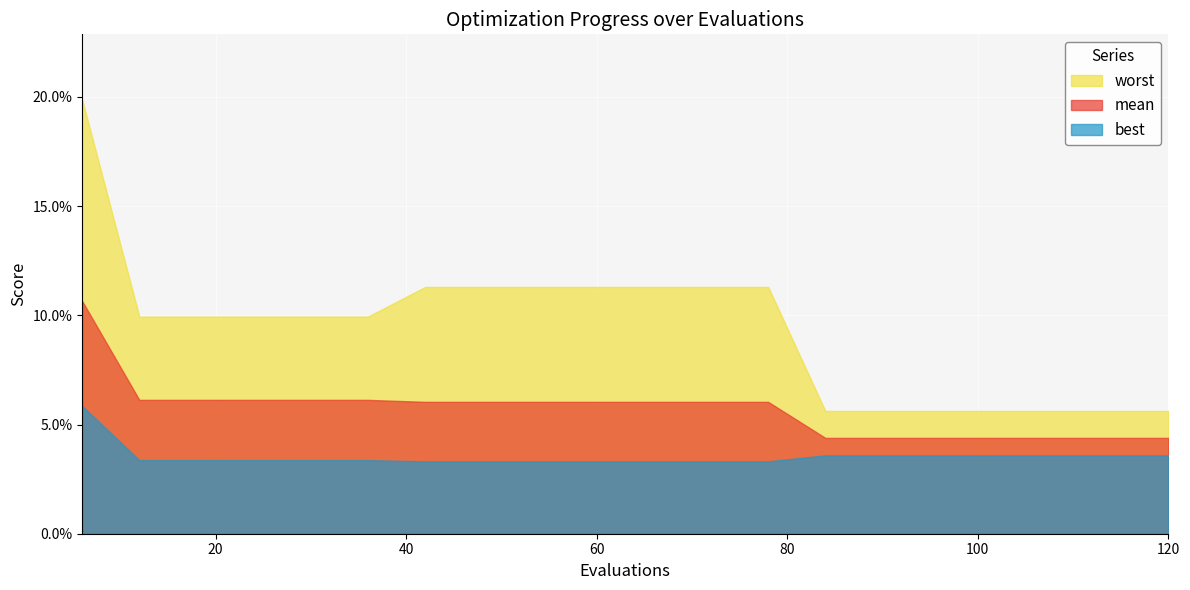

Reading left to right, extract all data points from this chart.

mean: 0.1	0.1	0.1	0.1	0.1	0.1	0.1	0.1	0.1	0.1	0.1	0.1	0.1	0.0	0.0	0.0	0.0	0.0	0.0	0.0
best: 0.1	0.0	0.0	0.0	0.0	0.0	0.0	0.0	0.0	0.0	0.0	0.0	0.0	0.0	0.0	0.0	0.0	0.0	0.0	0.0
worst: 0.2	0.1	0.1	0.1	0.1	0.1	0.1	0.1	0.1	0.1	0.1	0.1	0.1	0.1	0.1	0.1	0.1	0.1	0.1	0.1